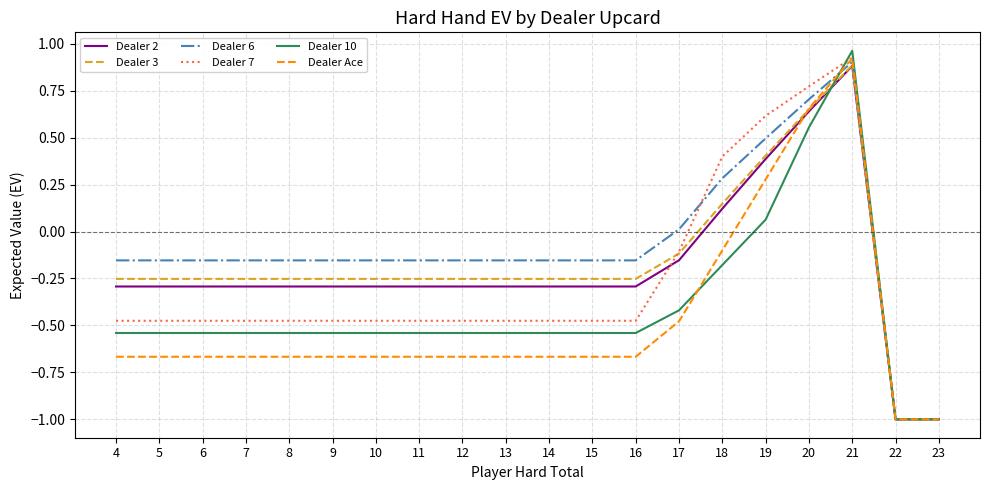

At which label does Dealer Ace reach its peak?

21